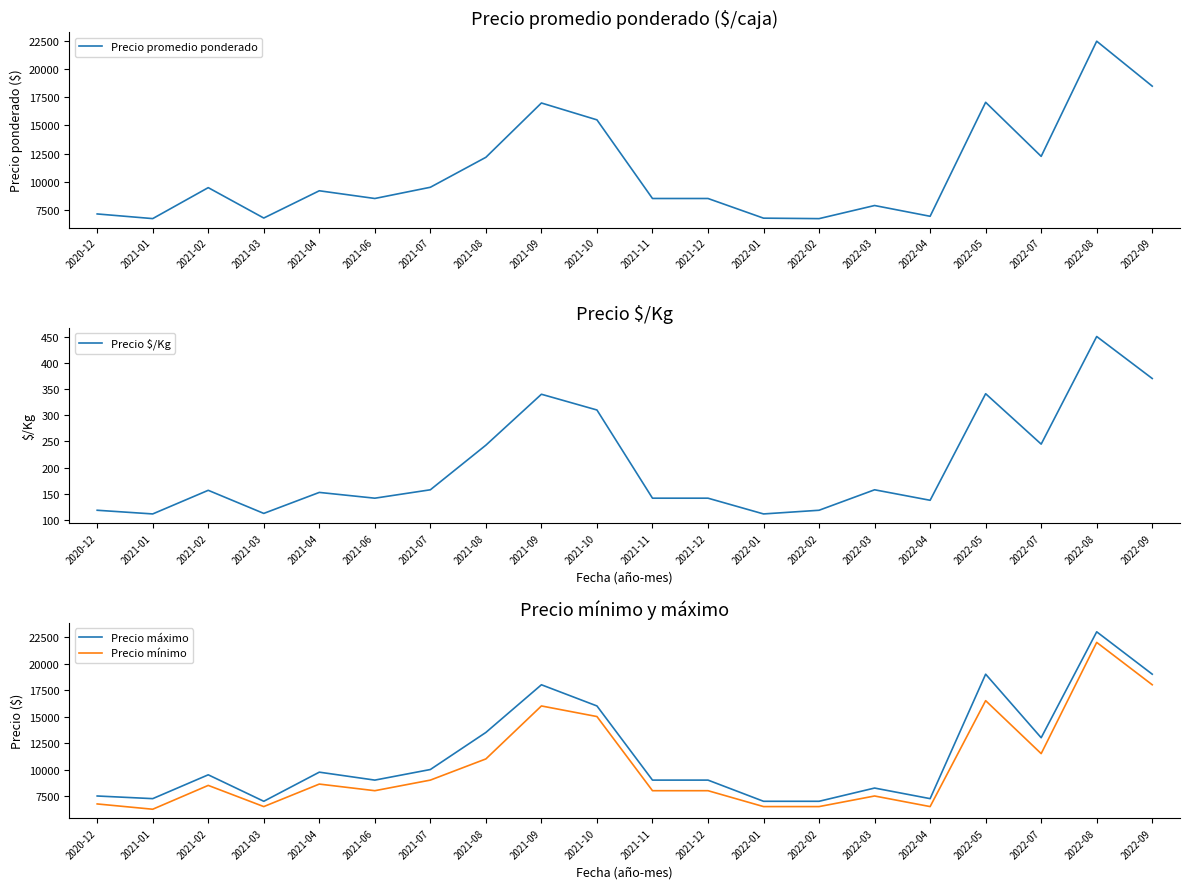

What is the label of the 1st point from the left?

2020-12